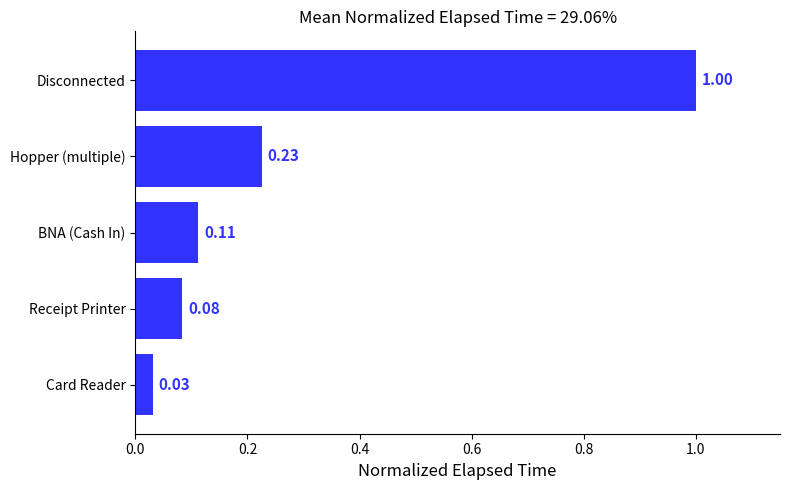

What is the greatest value displayed?

1.0